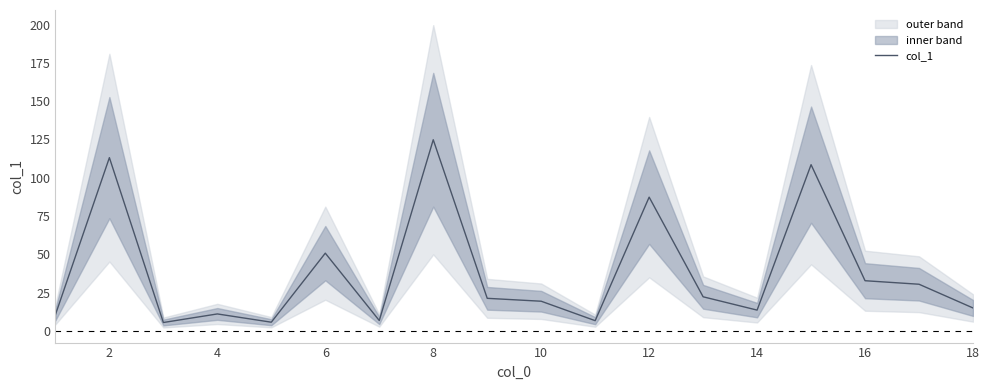

The chart shows a value of 113.1 at 2. True or false?

True